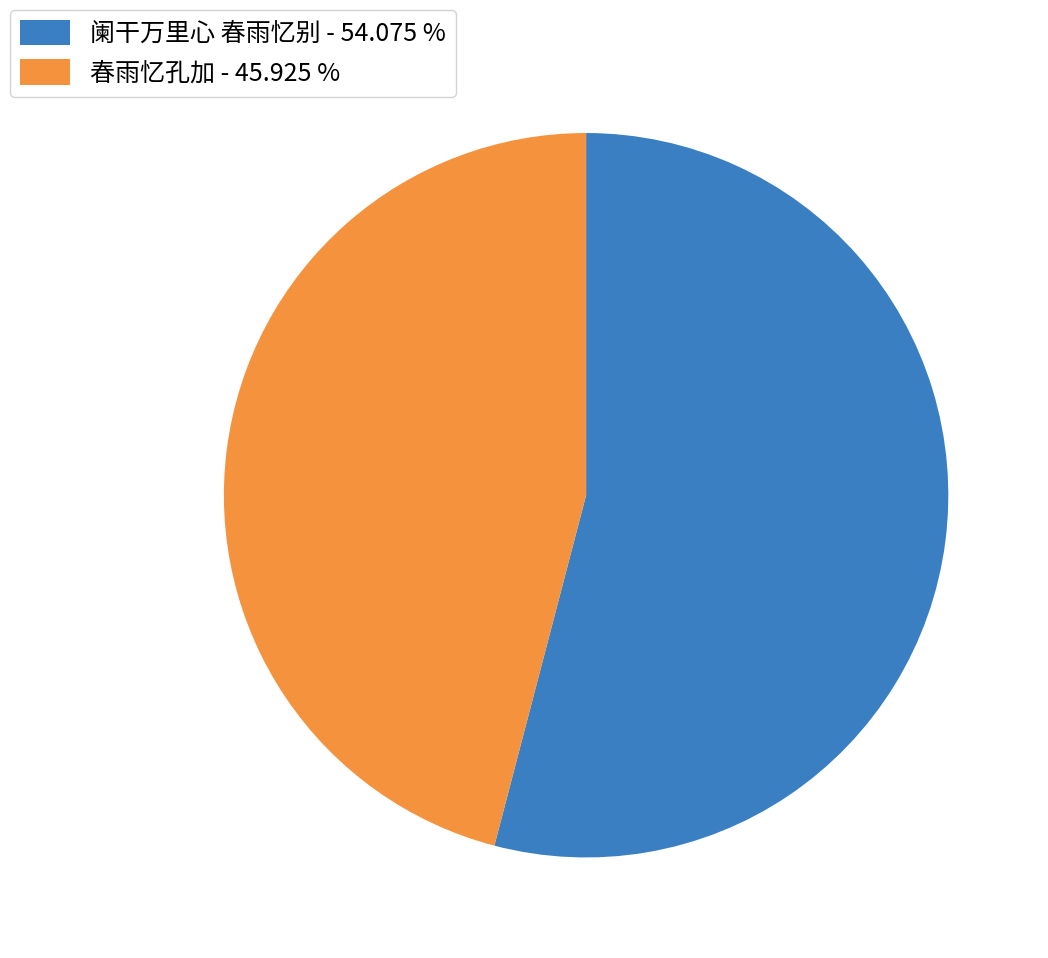

How many segments does this pie chart have?

2